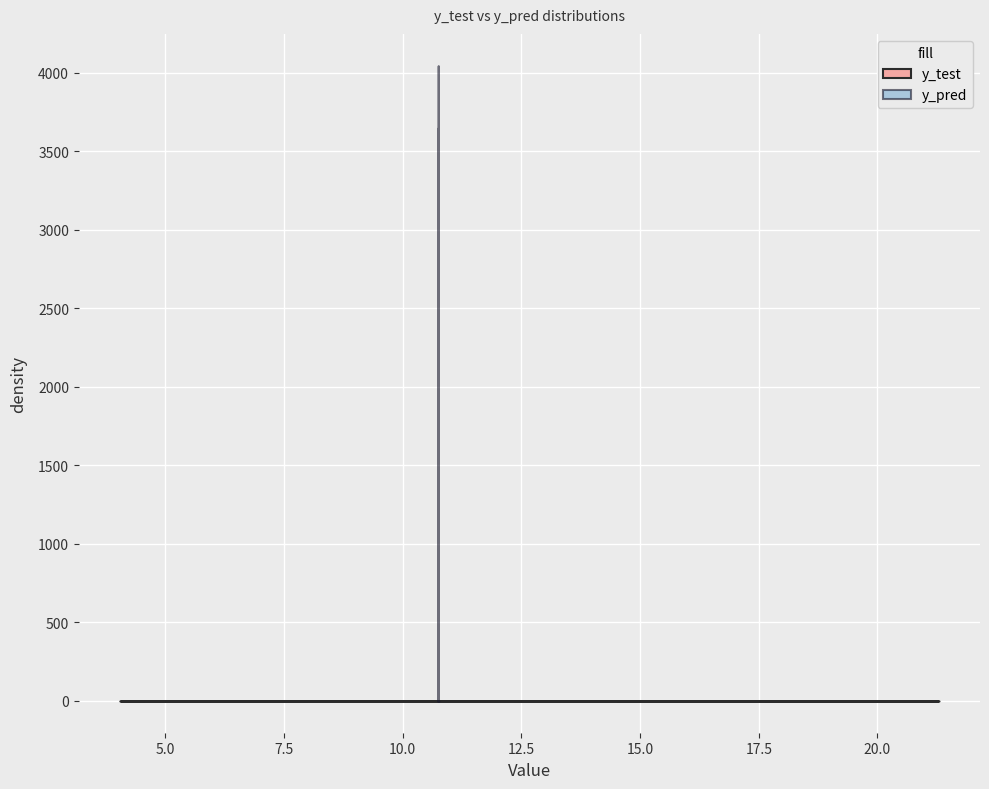

At how many categories does at least one series exceed 7?

40